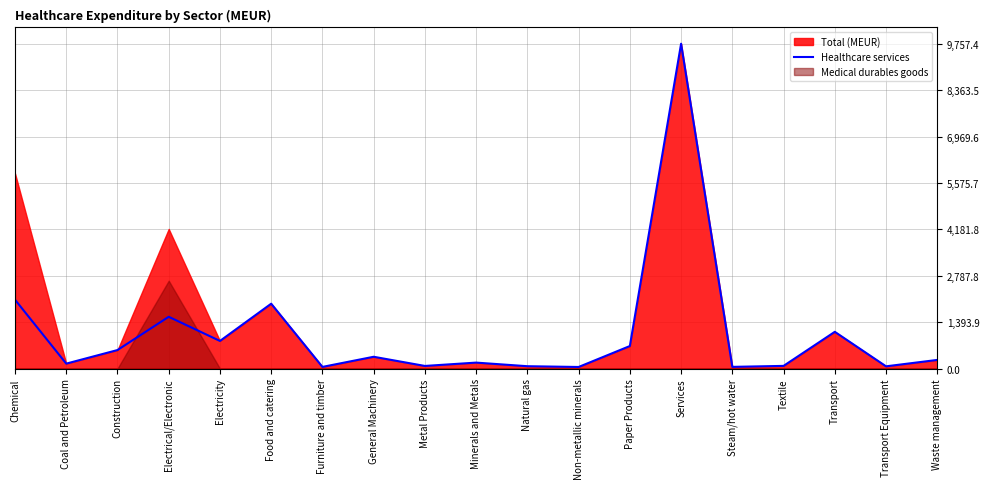

What value does the data have at Textile?

79.3